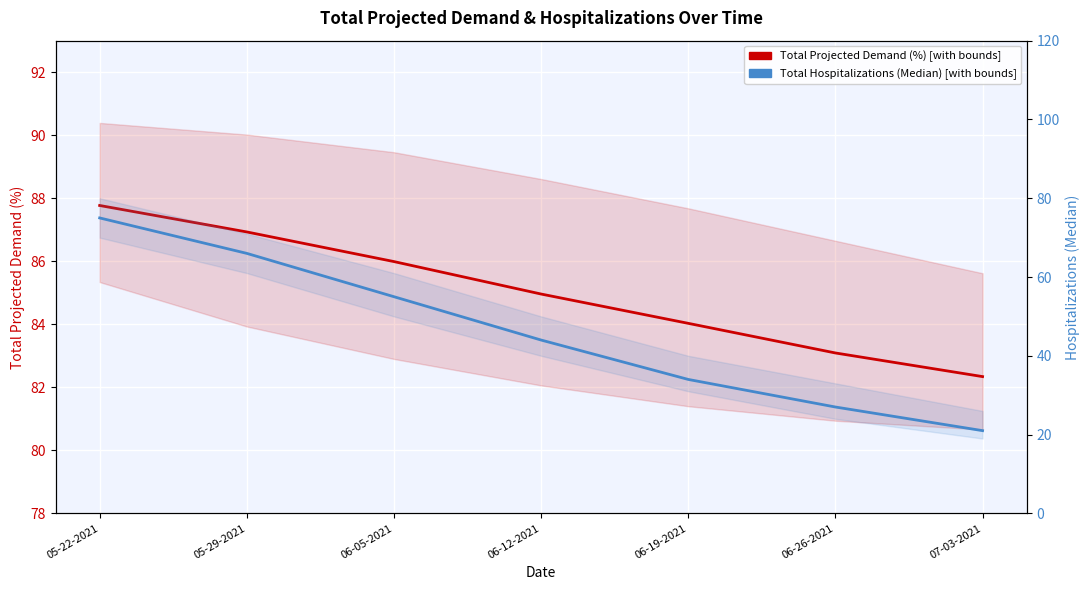

At which label does Total Projected Demand (%) reach its peak?

05-22-2021